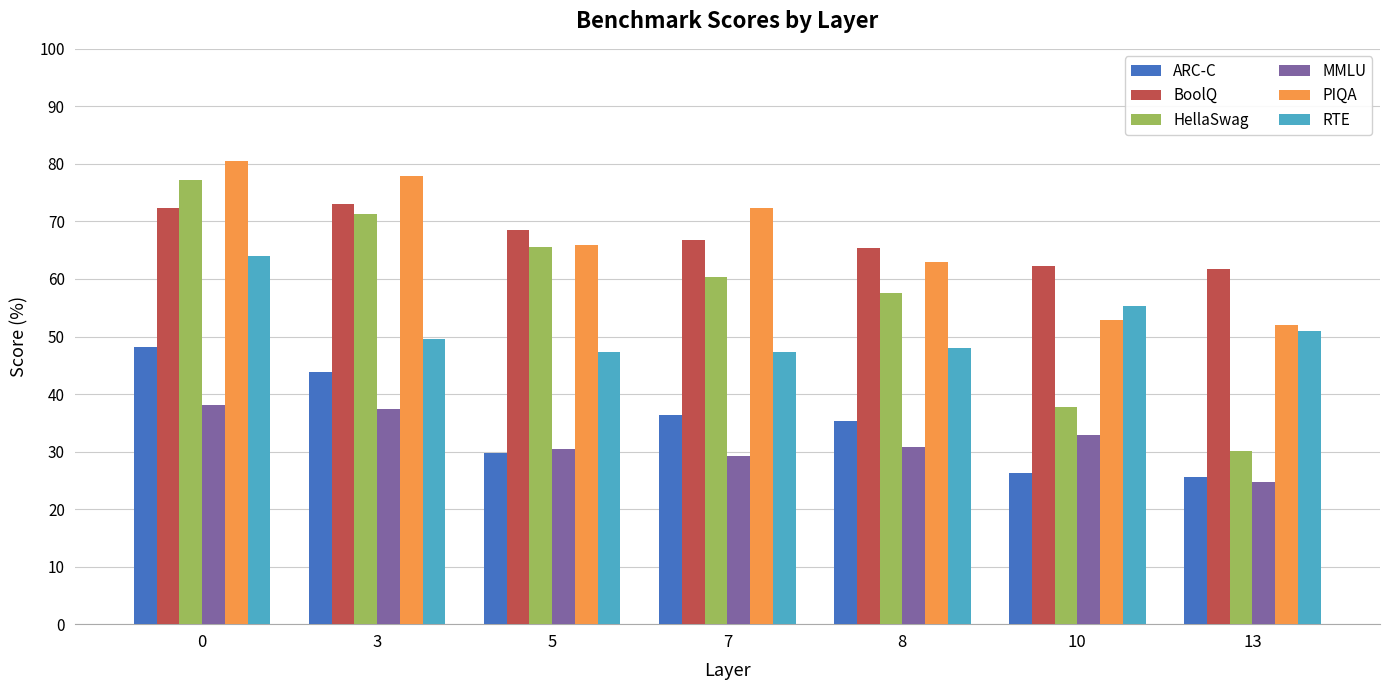

What is the average value of the BoolQ series?

67.1